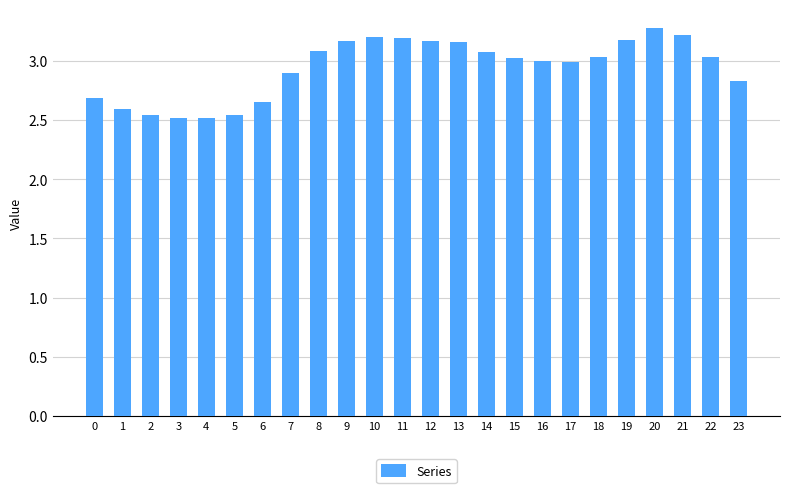

What is the greatest value displayed?

3.3